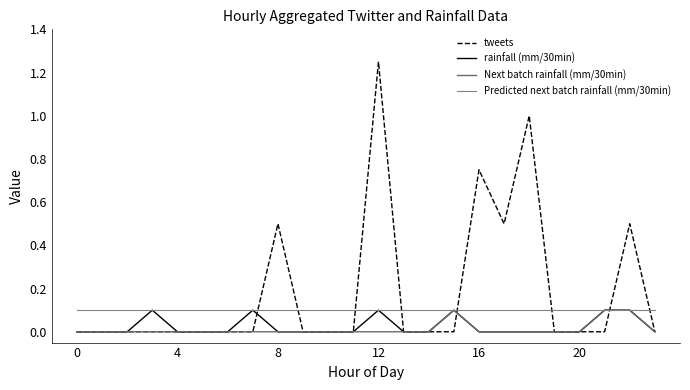

Does the chart have visible grid lines?

No